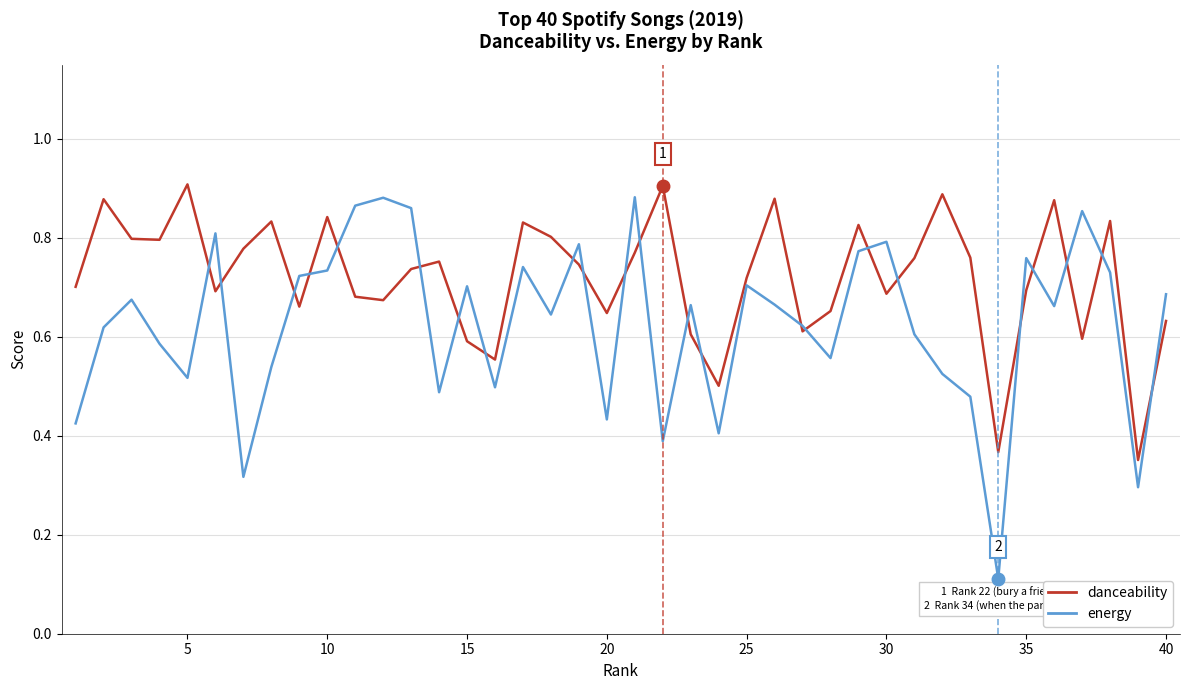

List the series in order of their overall mean, highest first.

danceability, energy